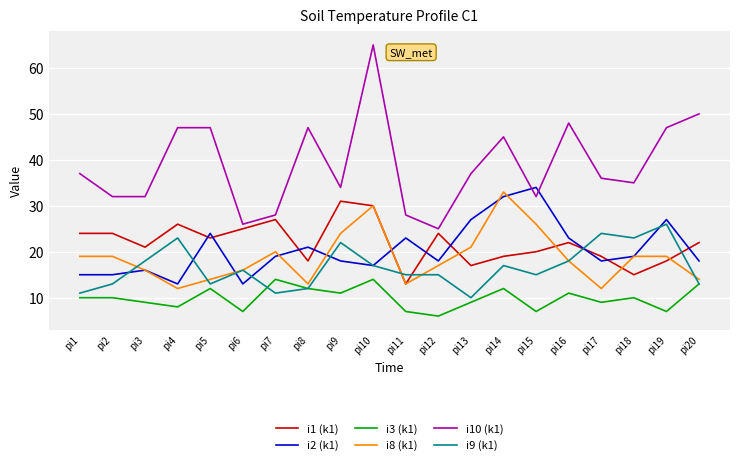

True or false: i1 (k1) and i10 (k1) cross at least once.

False